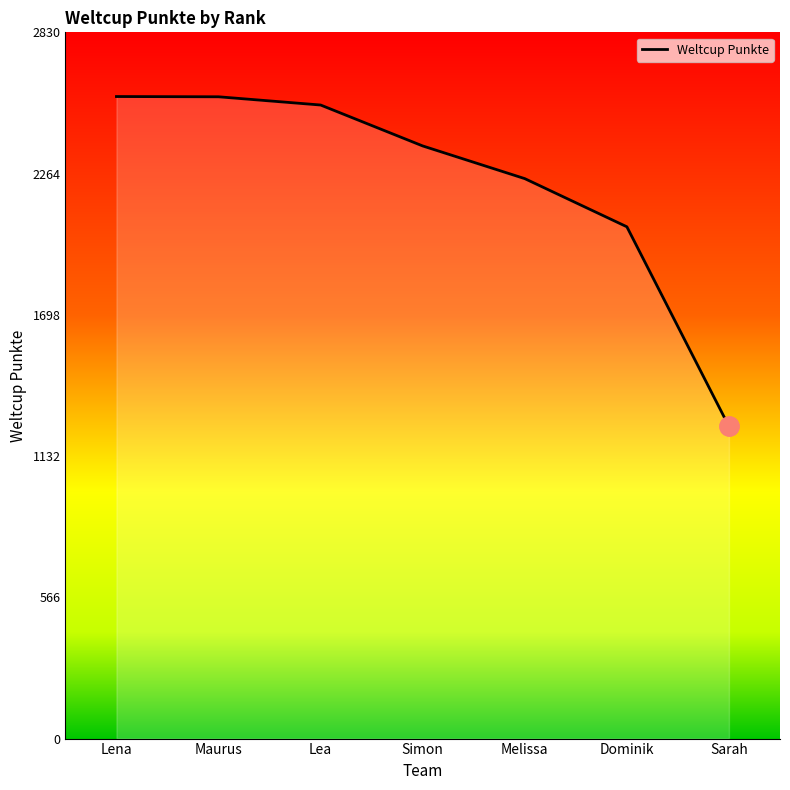

What is the smallest value displayed?

1251